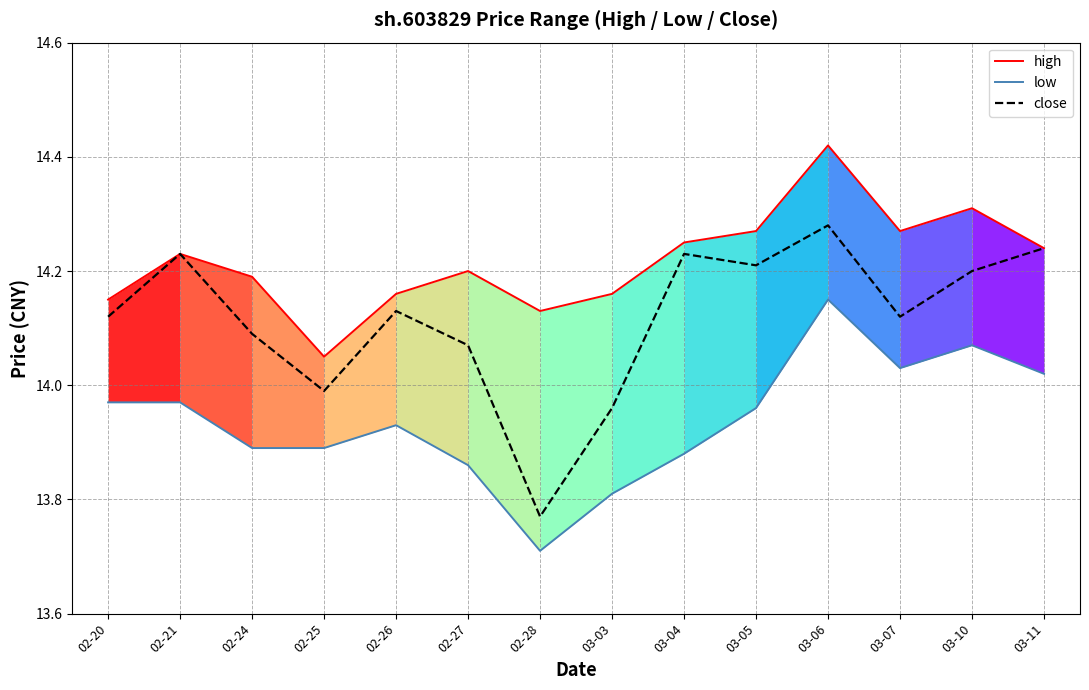

Where is the first local minimum for low?

02-28